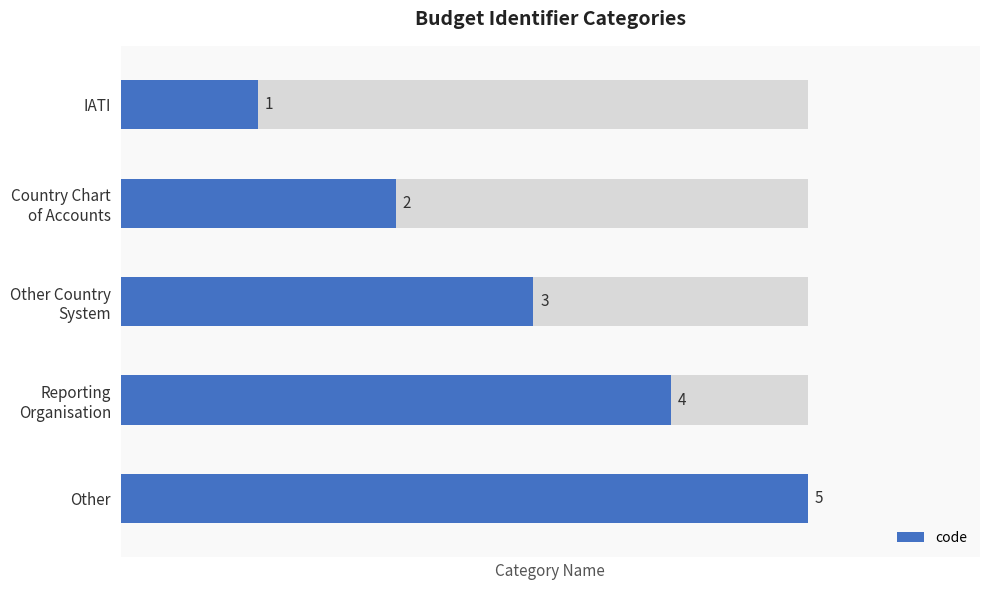

What is the sum of all values?

15